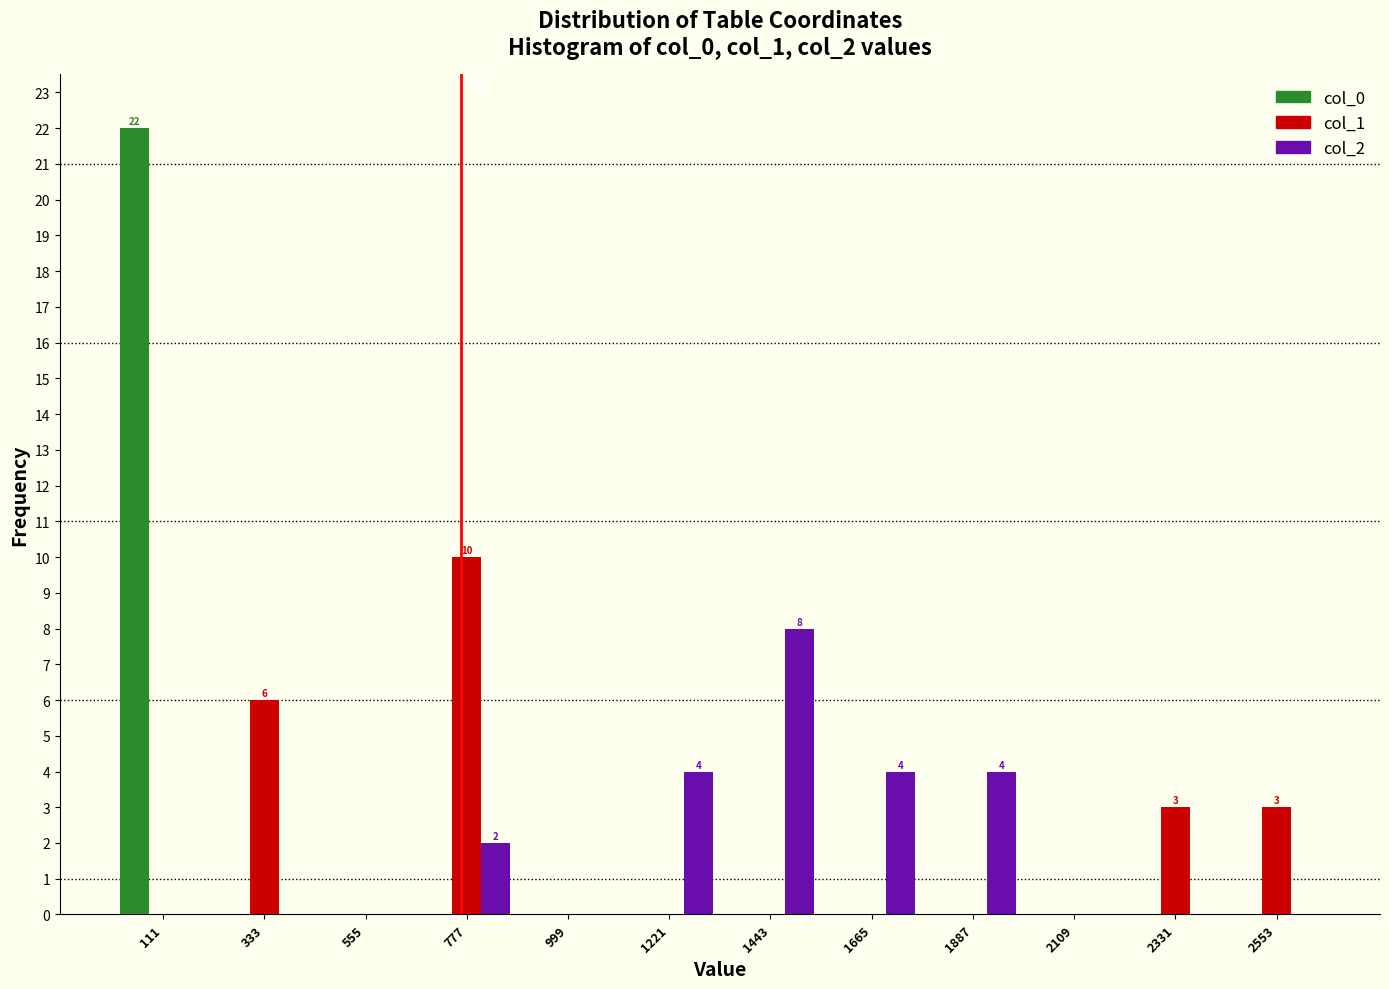

In the col_0 series, which range on the x-axis has the tallest bar?

0 to 200